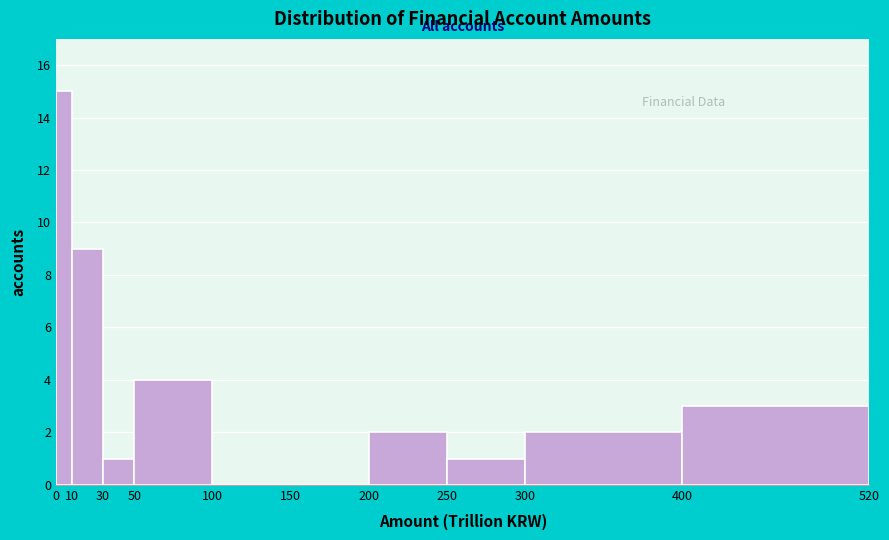

Reading left to right, list every bar in this chart as the range it spans on the x-axis followed by its height. The values are not printed on the chart, so give them approximately, as read against the axis.

0 to 10: 15
10 to 30: 9
30 to 50: 1
50 to 100: 4
100 to 150: 0
150 to 200: 0
200 to 250: 2
250 to 300: 1
300 to 400: 2
400 to 520: 3